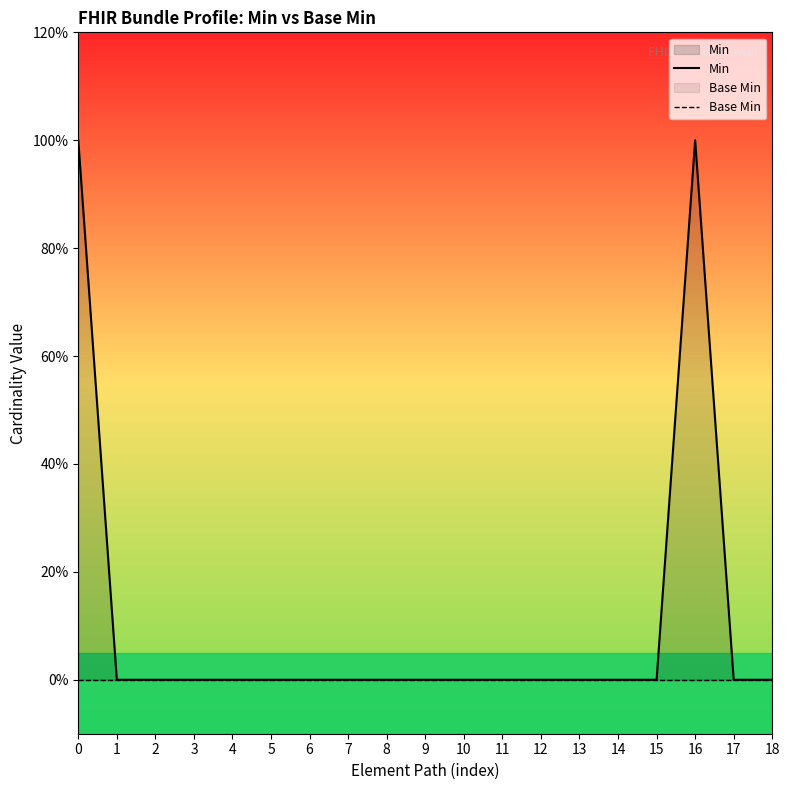

How many data points does each series have?

19